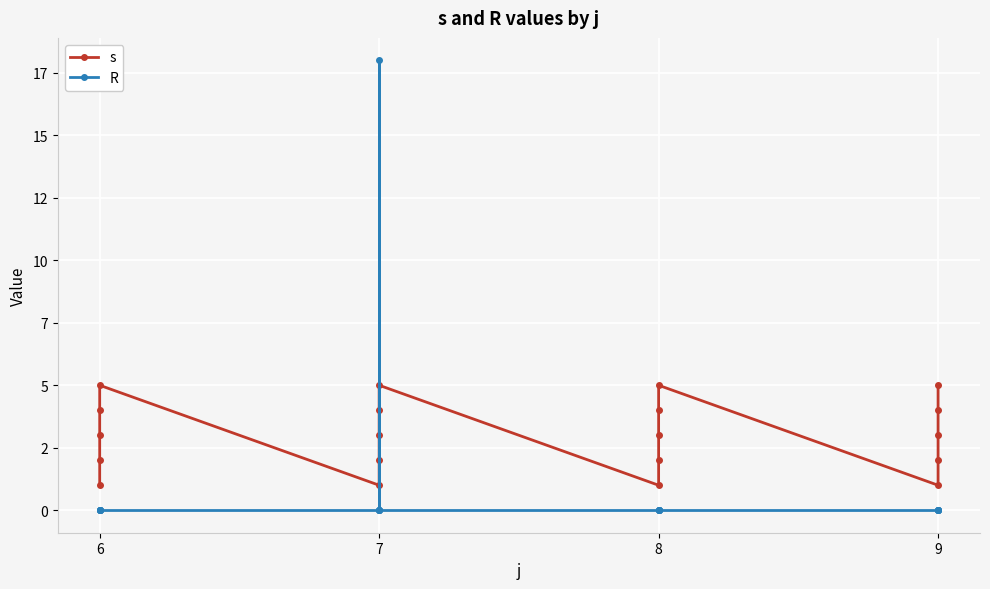

Which series has the largest total across all categories?

s